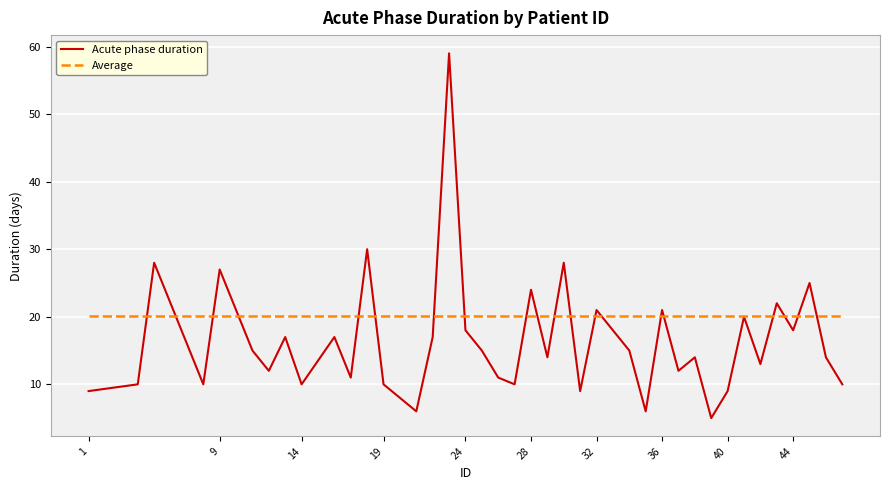

Rank the series by their average value, from lowest to highest.

Acute phase duration, Average